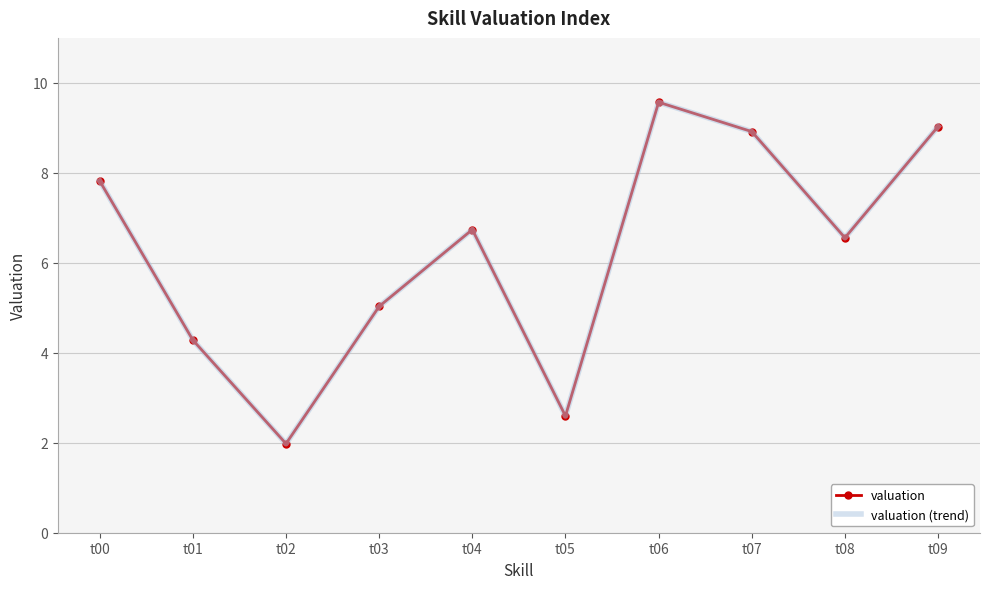

What are all the series names shown in the legend?

valuation, valuation (trend)